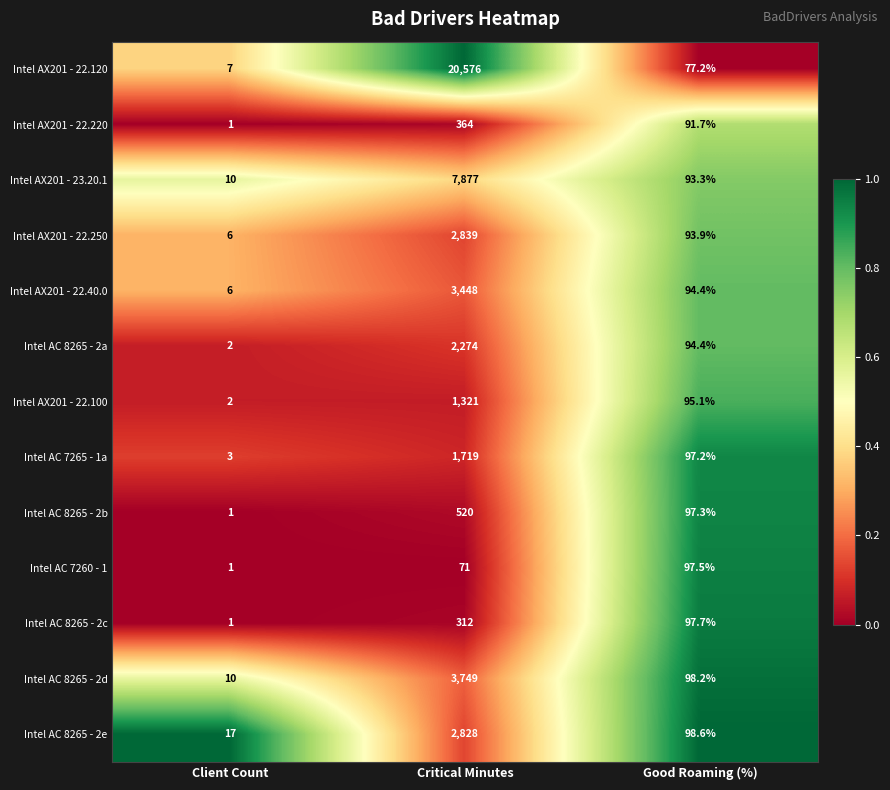

The Intel AC 8265 - 2b series shows 140.3 at Good Roaming (%). True or false?

False